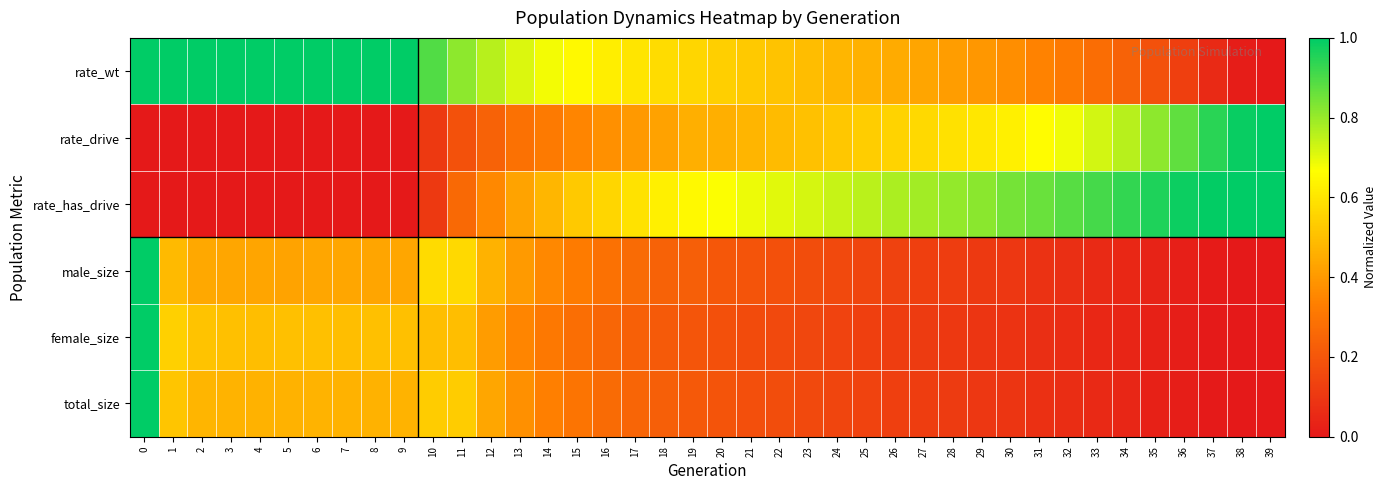

Which series has the largest total across all categories?

rate_wt